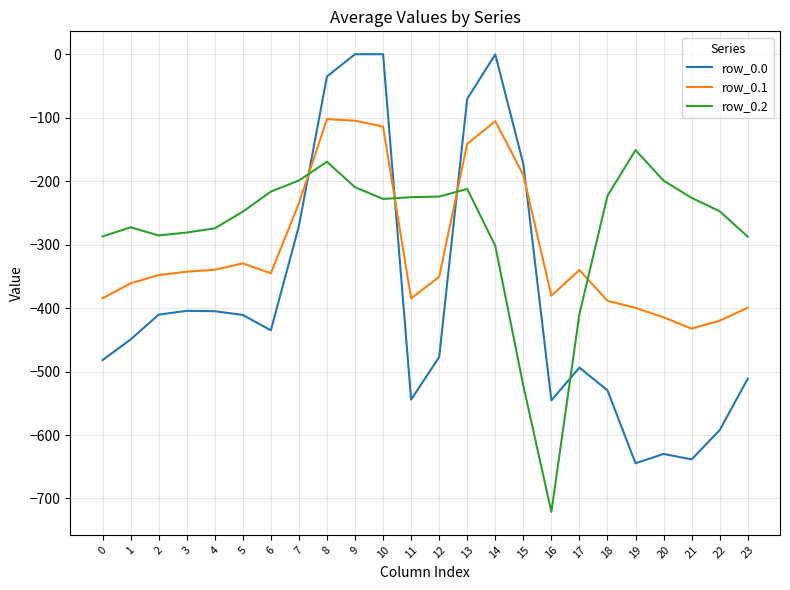

Read the row_0.2 value at 12.

-224.3